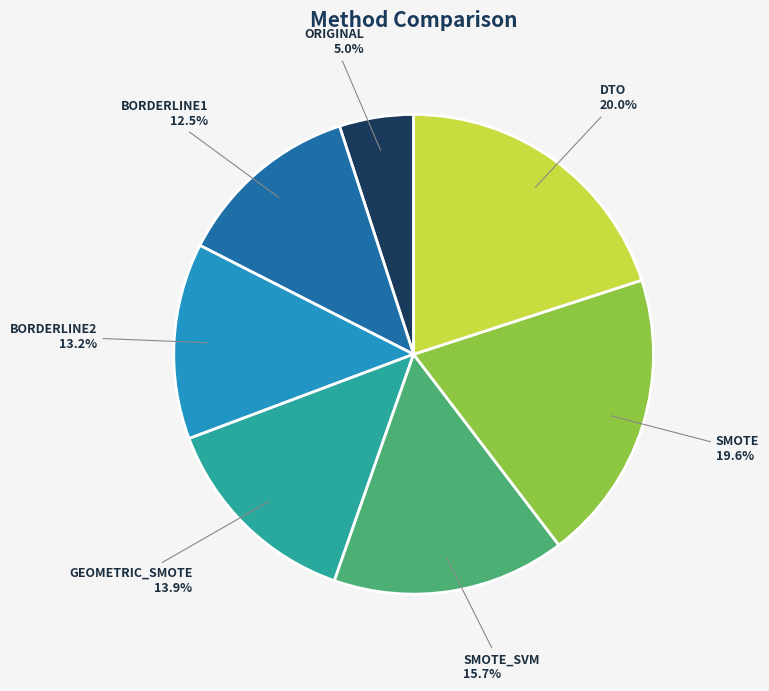

What percentage is the GEOMETRIC_SMOTE slice, to the nearest percent?

14%